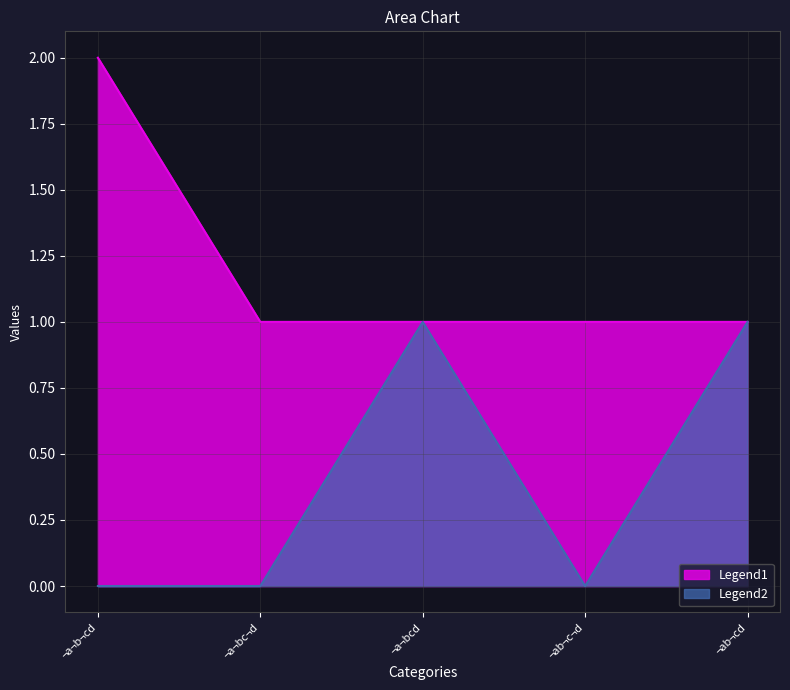

Where do a¬b¬cd and ¬a¬bc¬d first cross each other?

¬a¬bc¬d and ¬a¬bcd